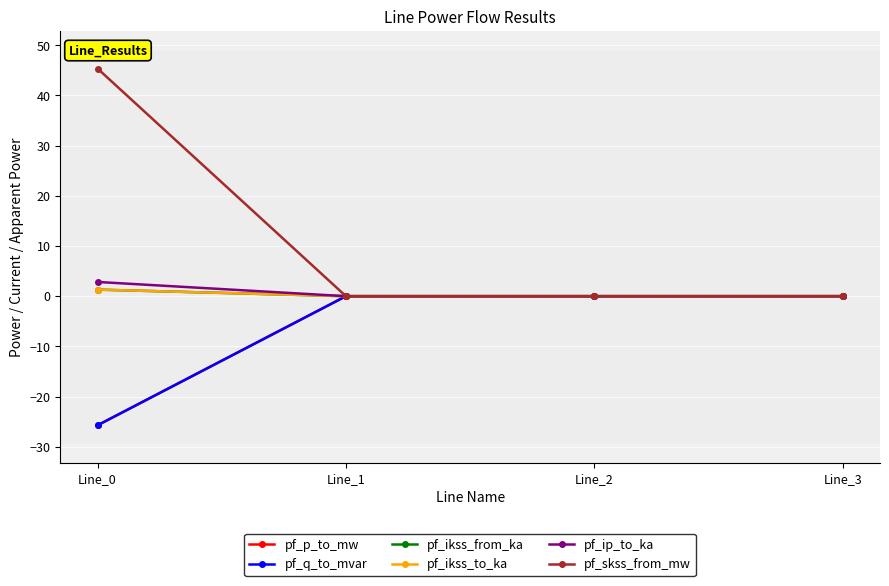

Which label corresponds to the smallest value in the chart?

Line_0